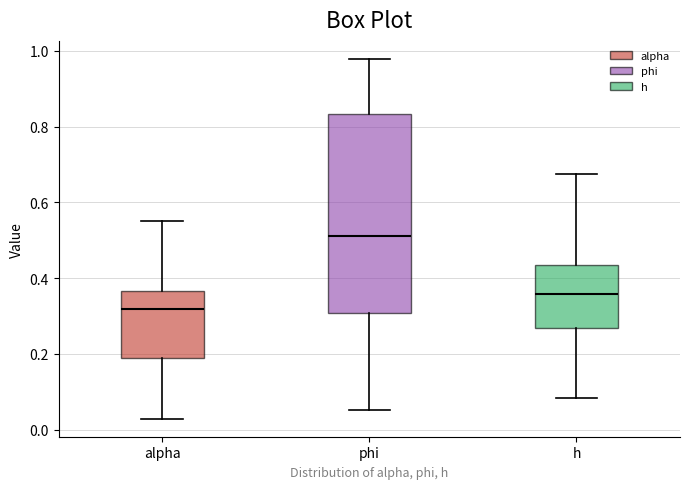

Reading left to right, transcribe this box plot: for each box, give where its median line is, the range the box spans, and where its two whiskers end, as read against the y-axis. The values are not printed on the chart, so give them approximately, as read against the axis.

alpha: median 0.32, box 0.18 to 0.36, whiskers 0.02 to 0.56
phi: median 0.52, box 0.30 to 0.84, whiskers 0.06 to 0.98
h: median 0.36, box 0.26 to 0.44, whiskers 0.08 to 0.68